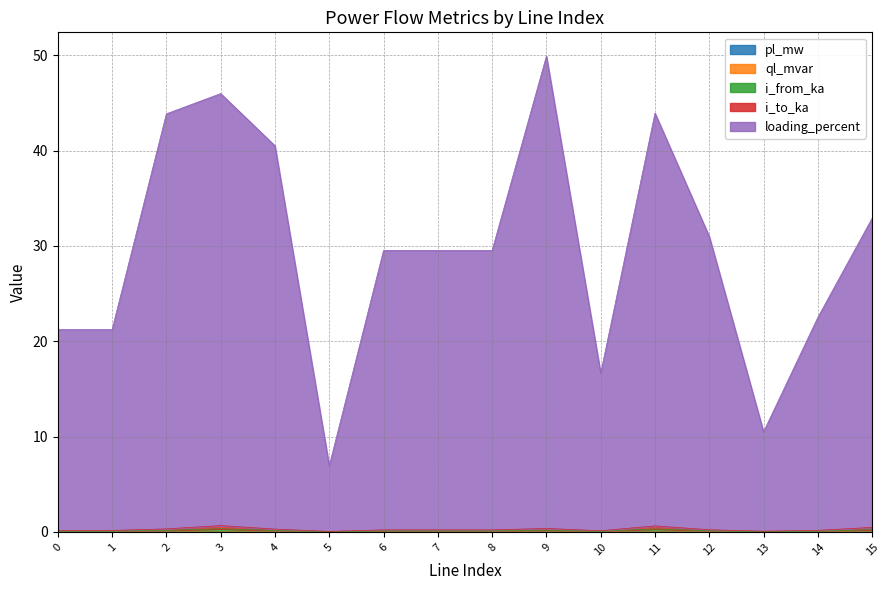

How many interior local peaks does the i_from_ka series have?

4